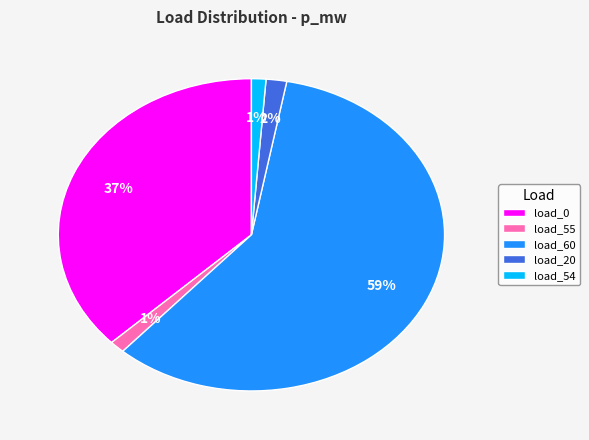

How many slices are in this pie chart?

5